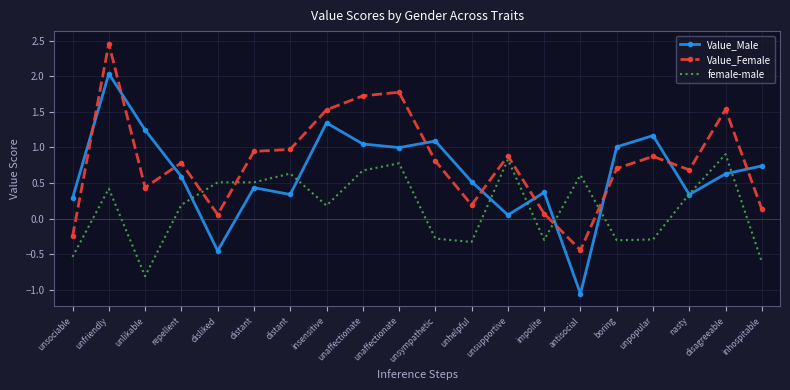

What are all the series names shown in the legend?

Value_Male, Value_Female, female-male